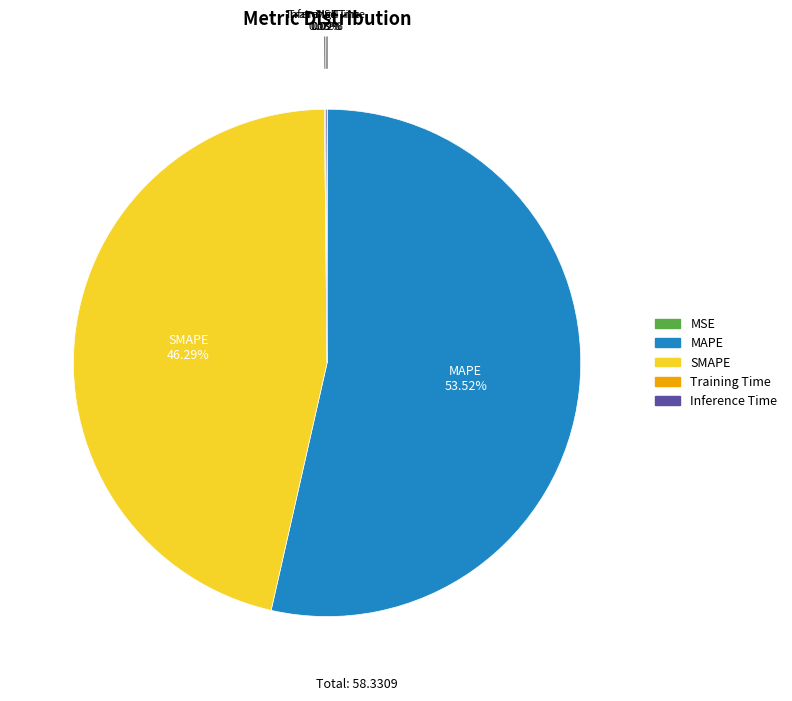

What is the largest slice in the pie chart?

MAPE